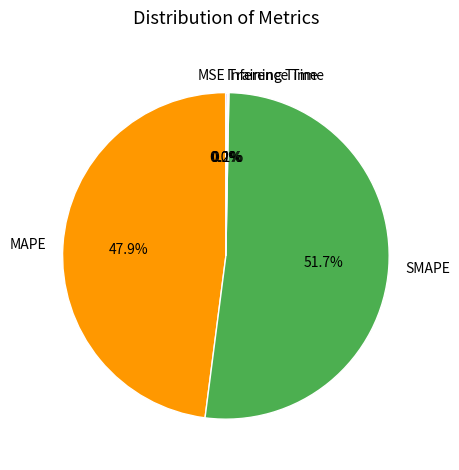

Which slice is the largest?

SMAPE